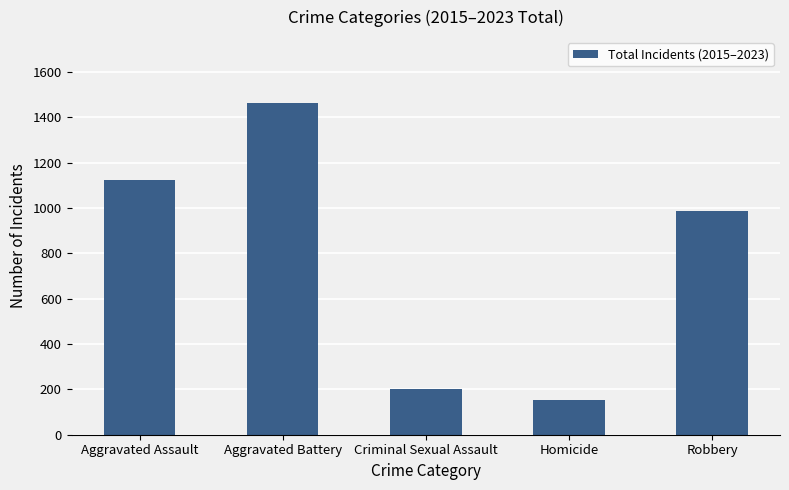

The chart shows a value of 1389 at Robbery. True or false?

False